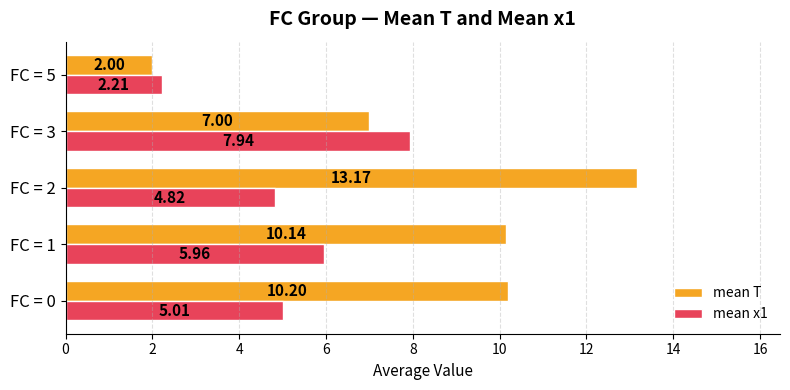

Which series has the largest range (max minus min)?

mean T